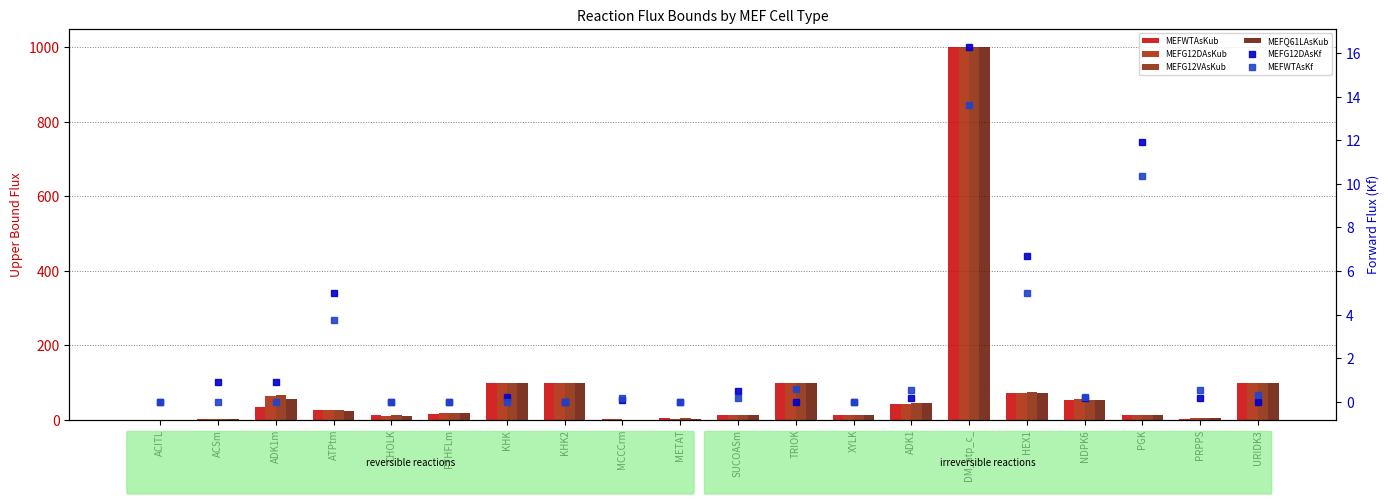

The MEFWTAsKf series shows -9.3 at CHOLK. True or false?

False